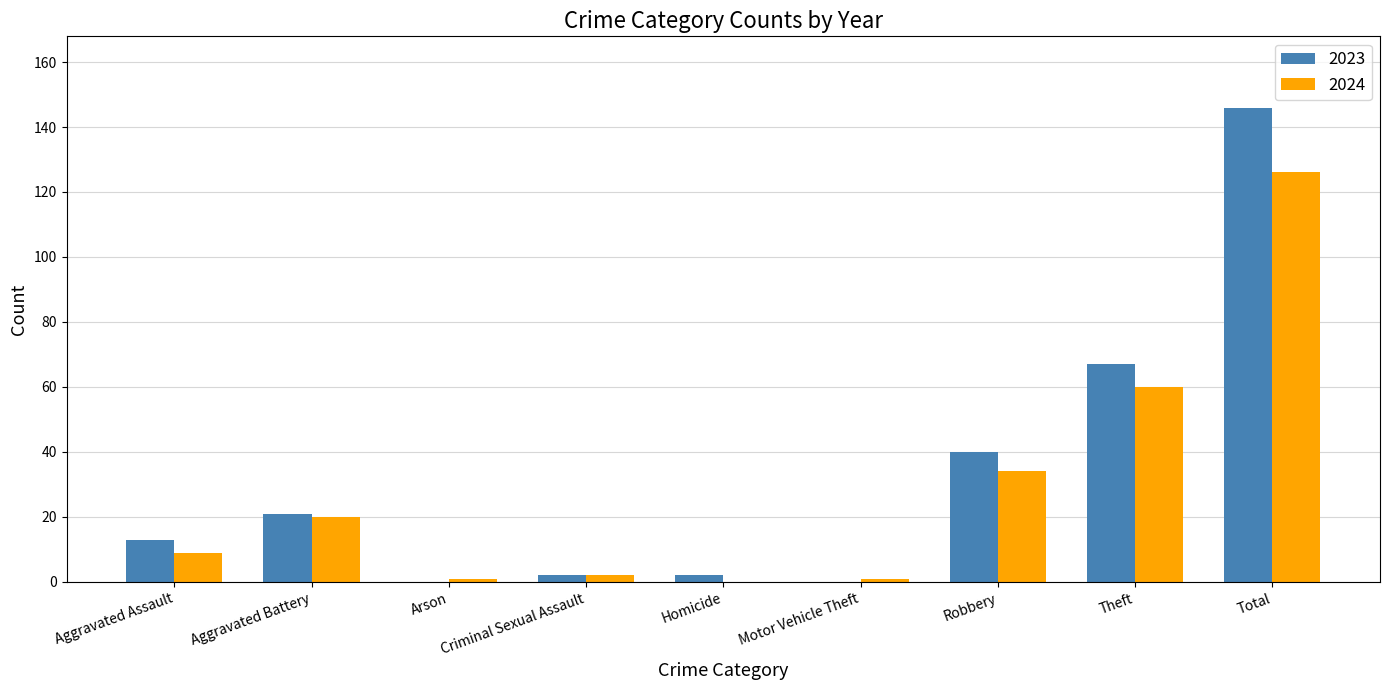

Reading left to right, extract all data points from this chart.

2023: Aggravated Assault=13	Aggravated Battery=21	Arson=0	Criminal Sexual Assault=2	Homicide=2	Motor Vehicle Theft=0	Robbery=40	Theft=67	Total=146
2024: Aggravated Assault=9	Aggravated Battery=20	Arson=1	Criminal Sexual Assault=2	Homicide=0	Motor Vehicle Theft=1	Robbery=34	Theft=60	Total=126